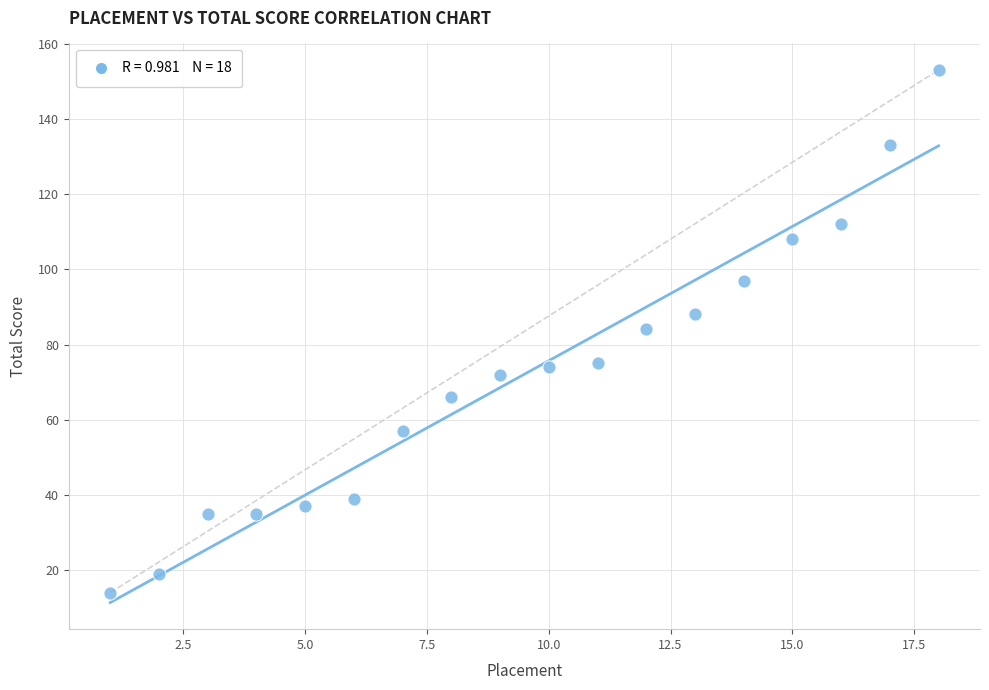

What is the range of X values (max minus min)?

17